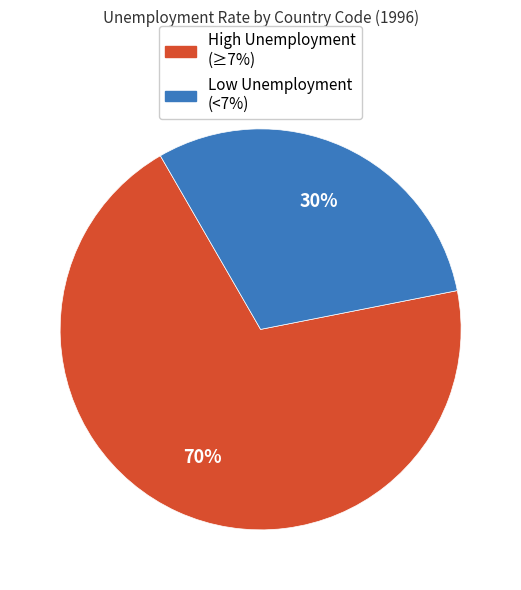

Is there any slice that represents more than half of the pie?

Yes